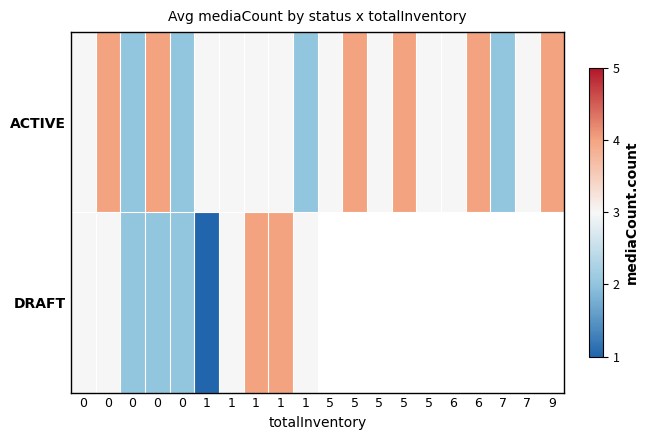

The ACTIVE series shows 4.8 at 1. True or false?

False